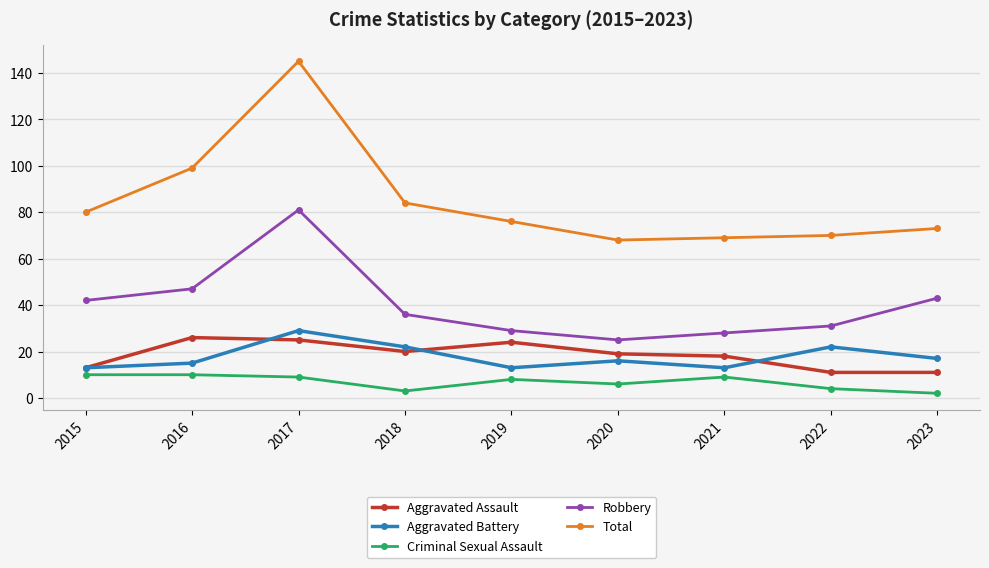

Reading left to right, list all the values displayed in this chart.

Aggravated Assault: 13	26	25	20	24	19	18	11	11
Aggravated Battery: 13	15	29	22	13	16	13	22	17
Criminal Sexual Assault: 10	10	9	3	8	6	9	4	2
Robbery: 42	47	81	36	29	25	28	31	43
Total: 80	99	145	84	76	68	69	70	73